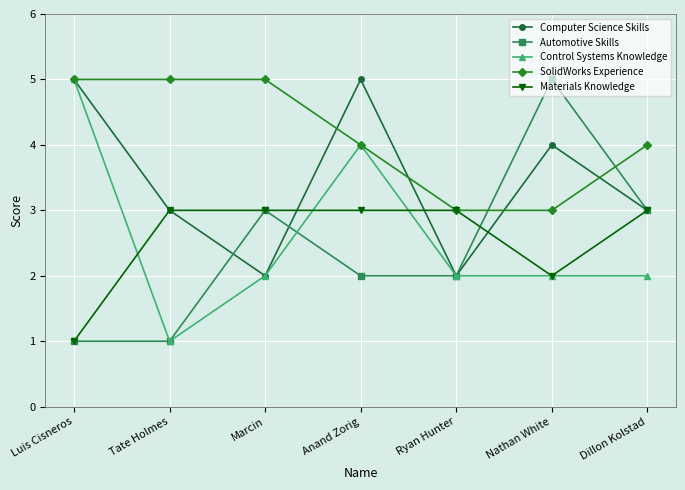

What position from the left is Nathan White?

6